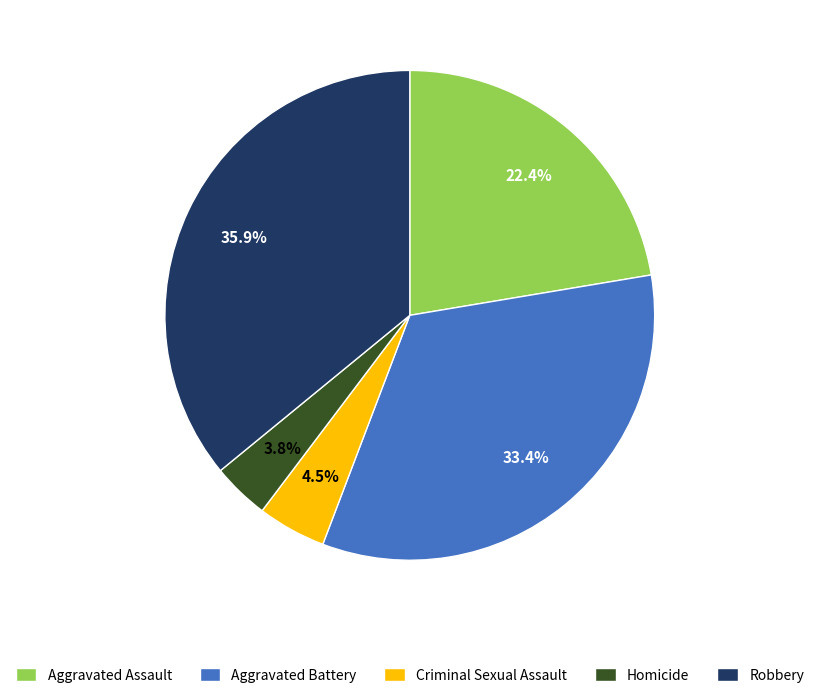

Does Aggravated Assault represent more than half of the total?

No